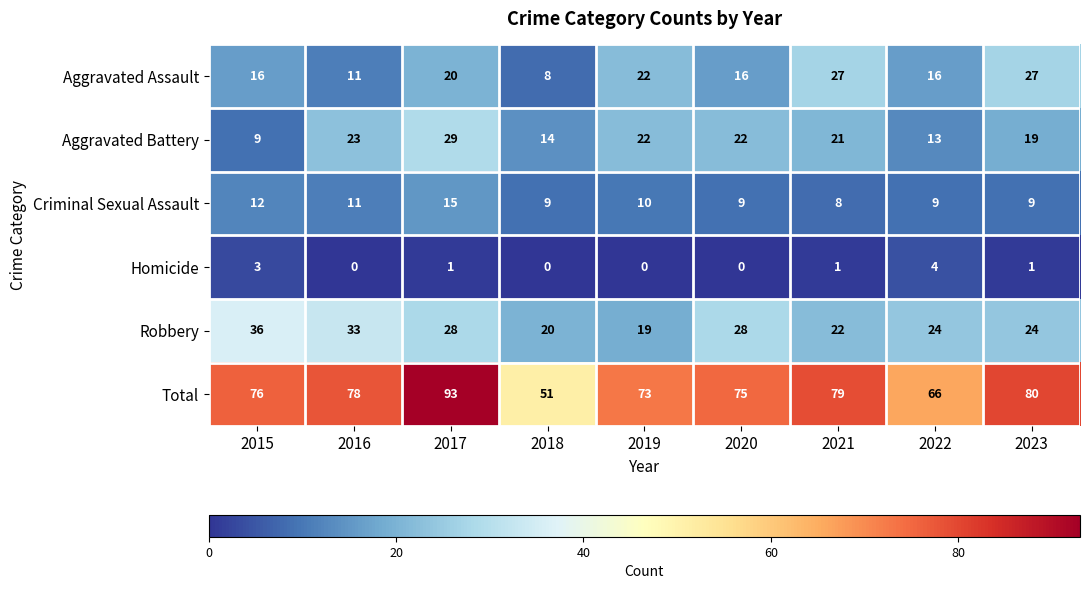

What is the total value across all series at 2022?

132